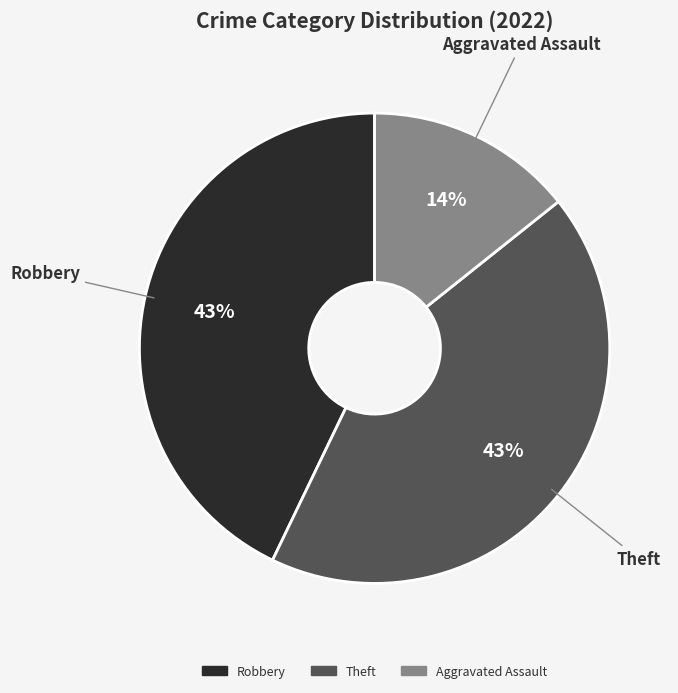

To the nearest percent, what is the average slice percentage?

33%